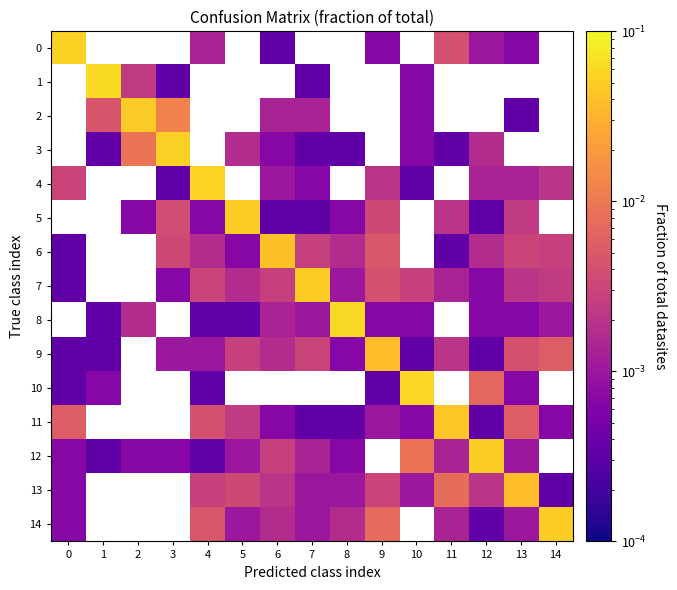

How many values in the 2 series exceed 0?

7